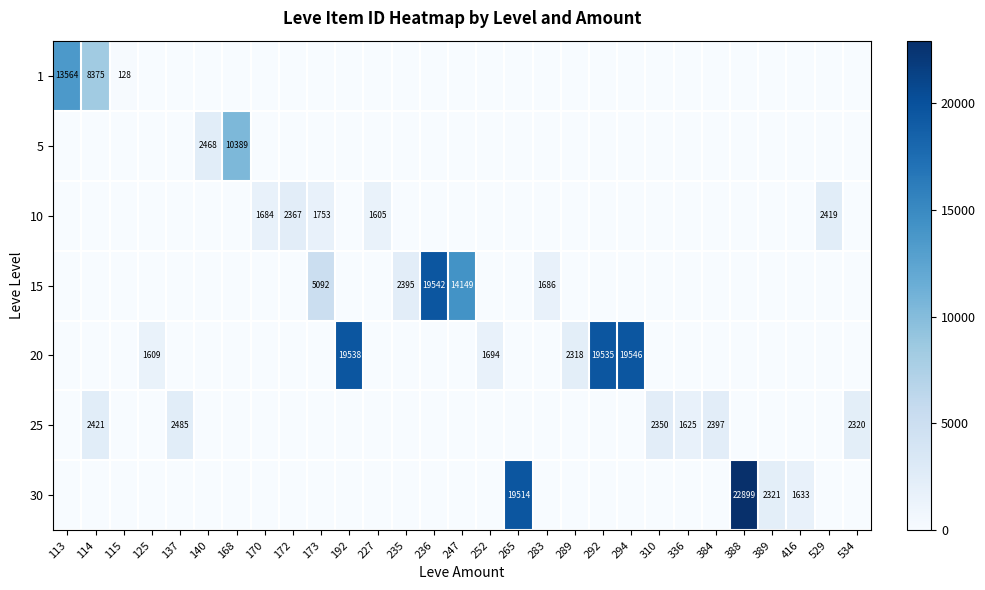

The value of 5 at 168 is 17997. True or false?

False